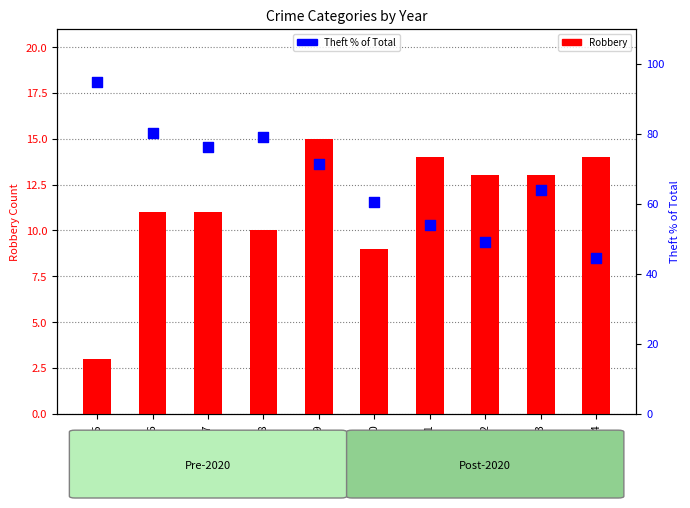

What is the total value across all series at 2018?

89.2